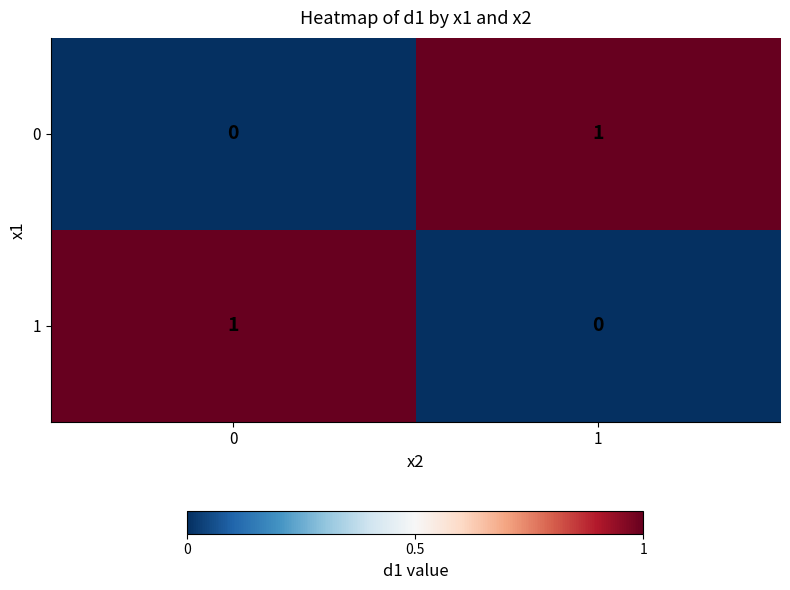

How many values in 0 are above zero?

1